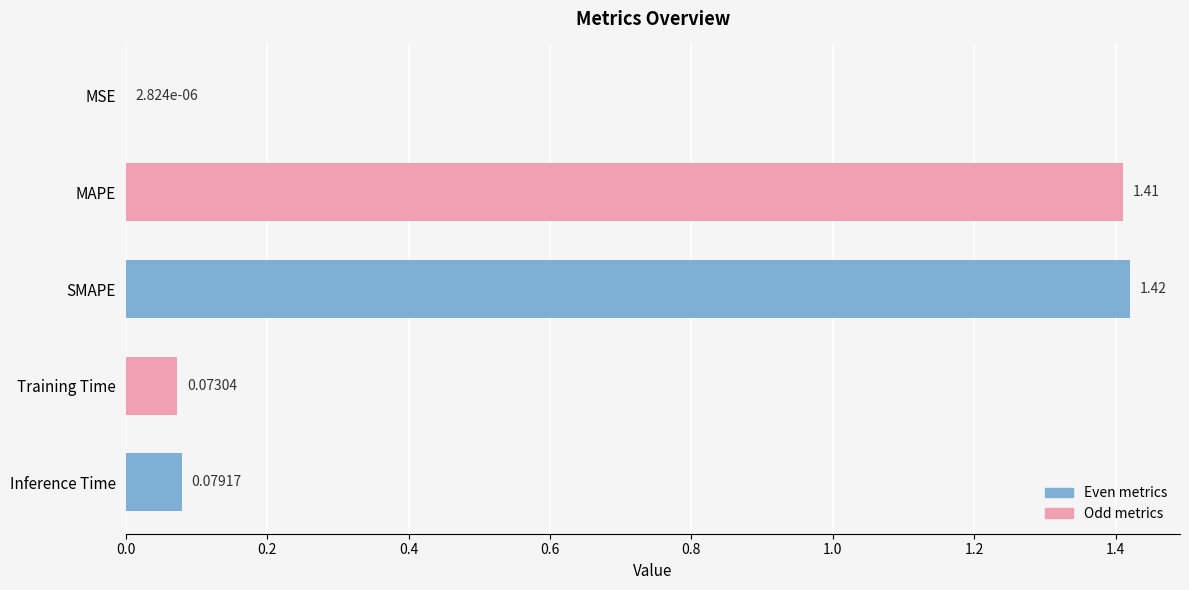

Count the number of data series in this chart.

1